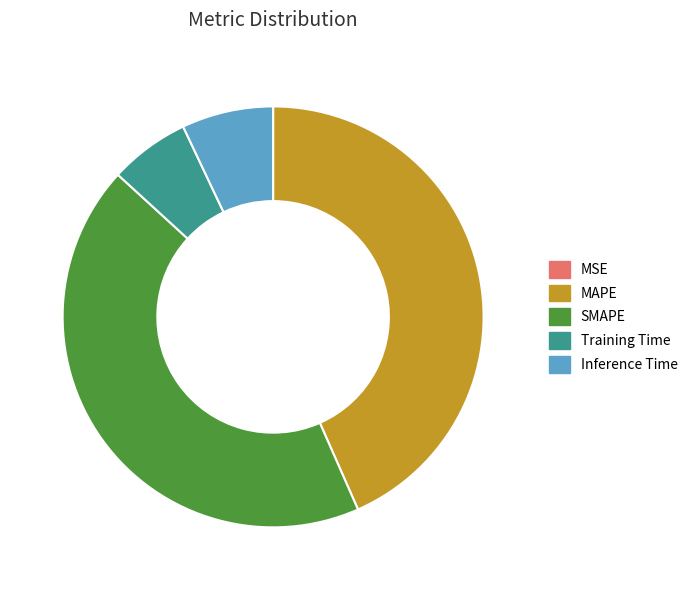

Is MAPE the majority of the pie?

No